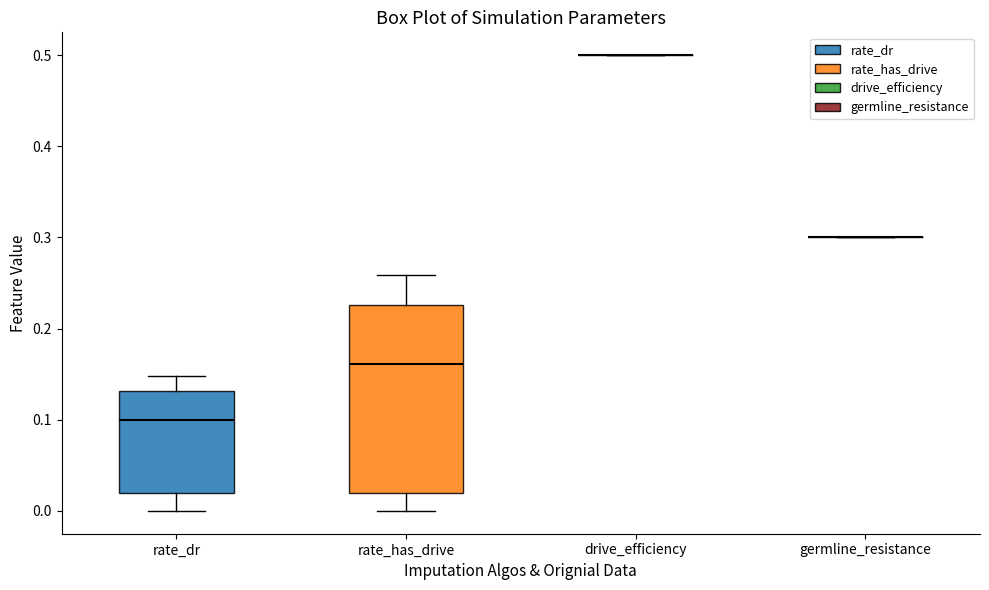

Reading left to right, read every box against the y-axis: the position of its median line, the range the box covers, and the ends of its whiskers. The values are not printed on the chart, so give them approximately, as read against the axis.

rate_dr: median 0.10, box 0.02 to 0.13, whiskers 0.00 to 0.15
rate_has_drive: median 0.16, box 0.02 to 0.23, whiskers 0.00 to 0.26
drive_efficiency: box collapsed to a line at 0.50, whiskers 0.50 to 0.50
germline_resistance: box collapsed to a line at 0.30, whiskers 0.30 to 0.30